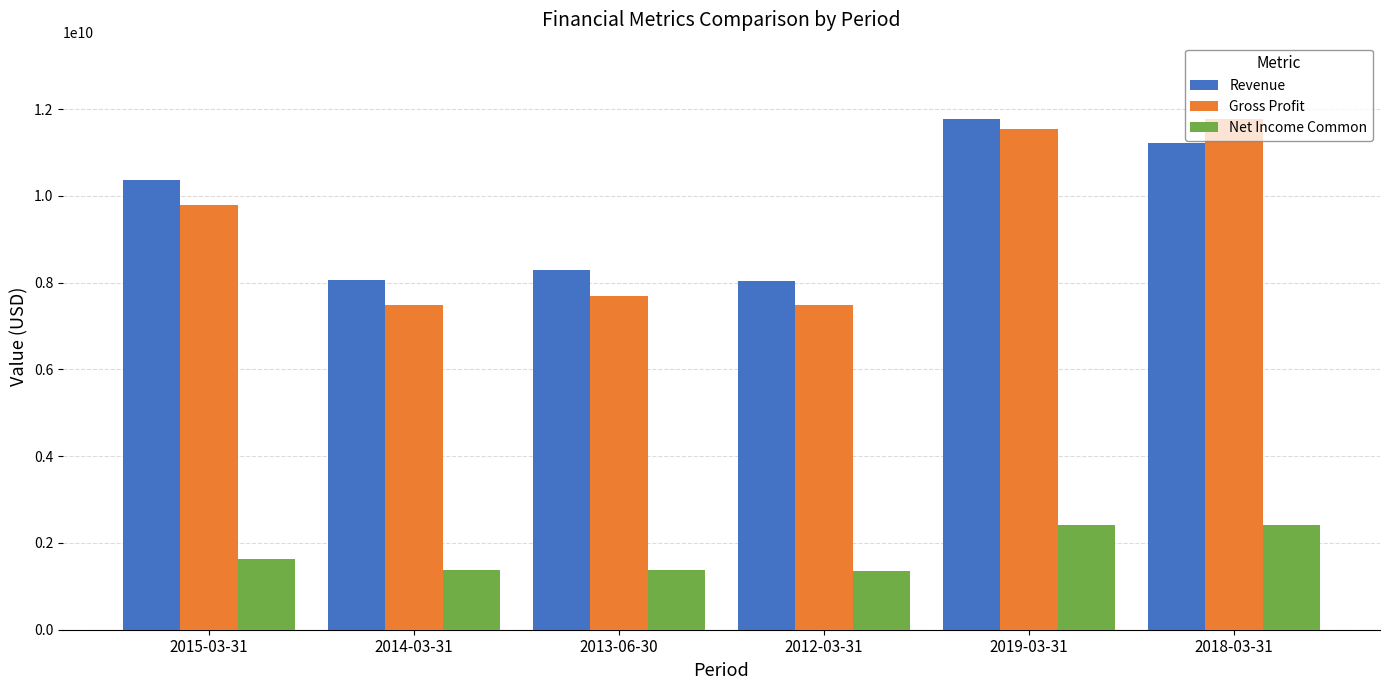

True or false: Net Income Common has a value of 2406900000 at 2018-03-31.

True